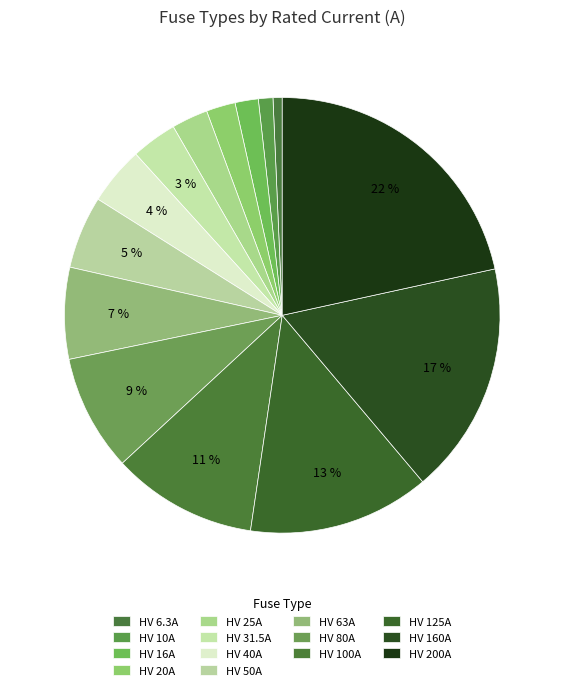

Count the number of slices in the pie.

14